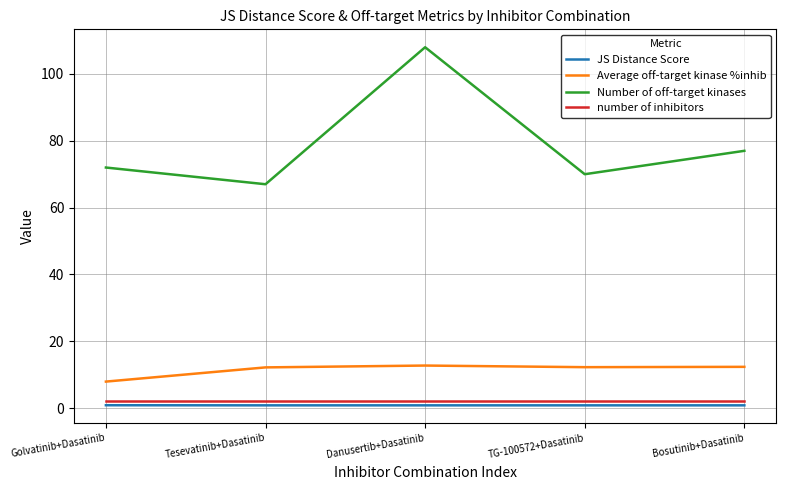

What is the difference between the highest and lowest values at Tesevatinib+Dasatinib?

66.2